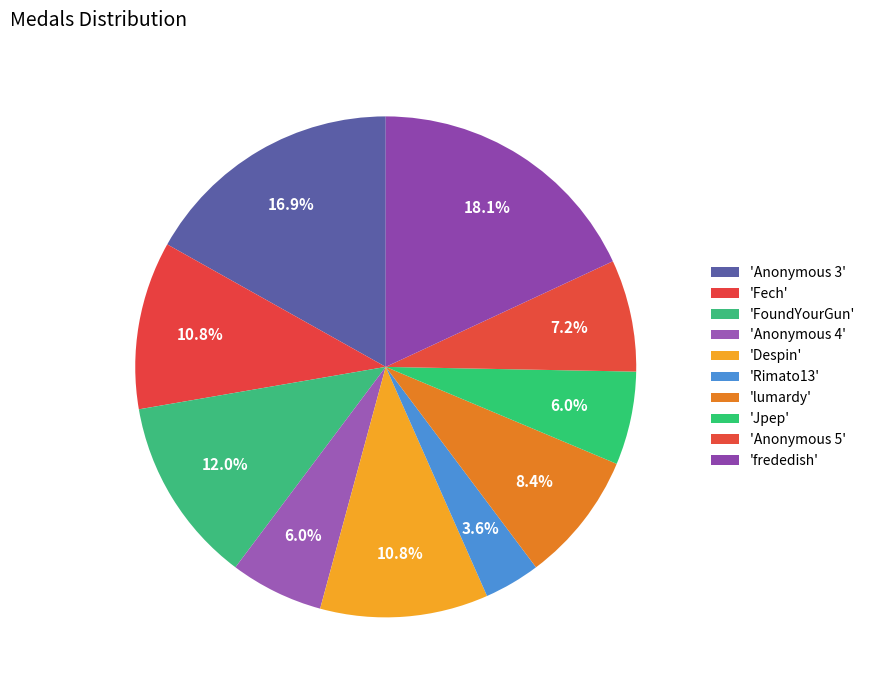

To the nearest percent, what is the average slice percentage?

10%